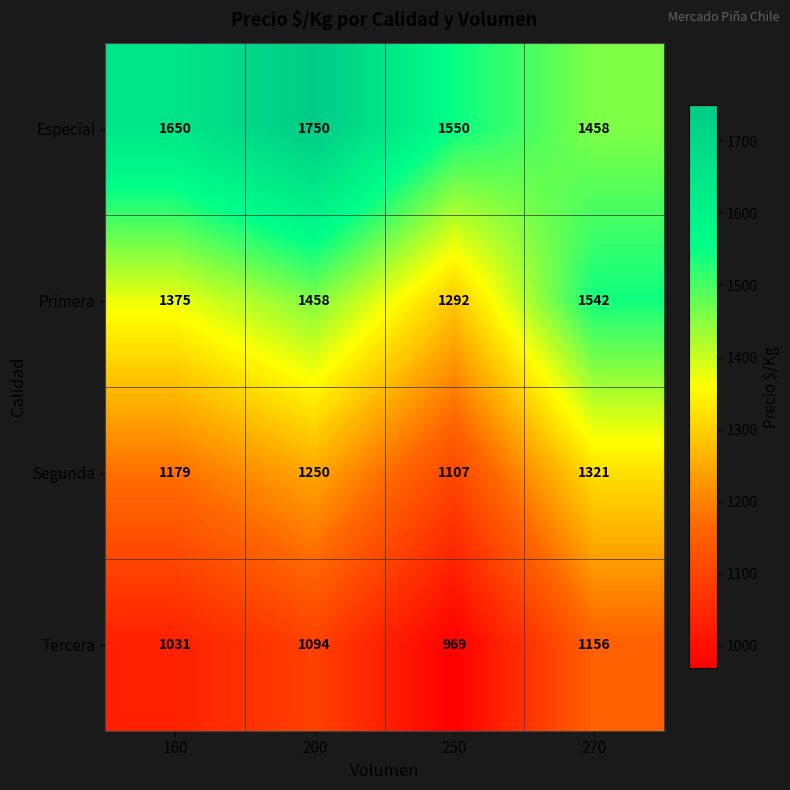

How many series are shown in this chart?

4